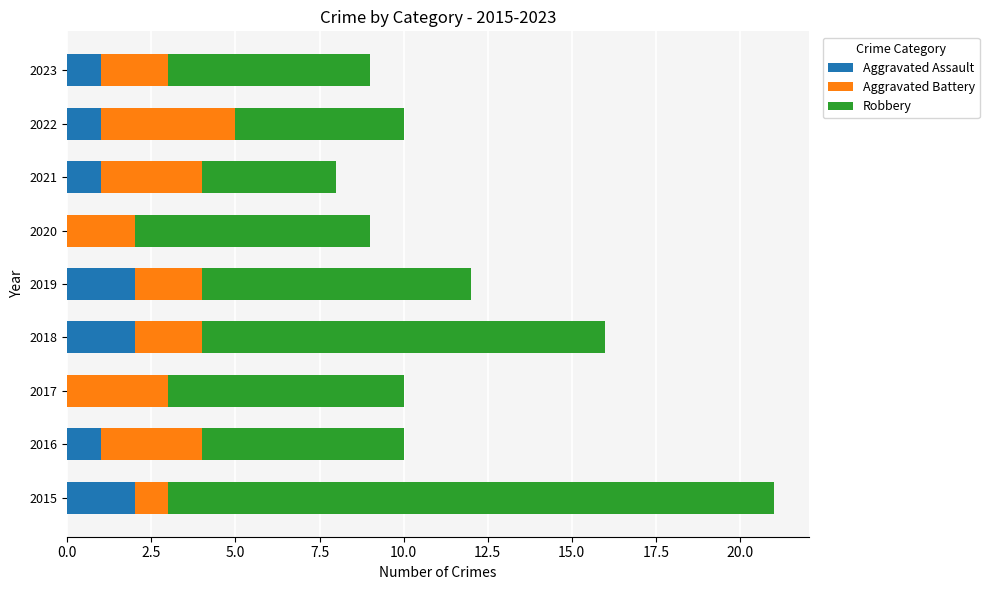

The Aggravated Assault series shows 4 at 2018. True or false?

False